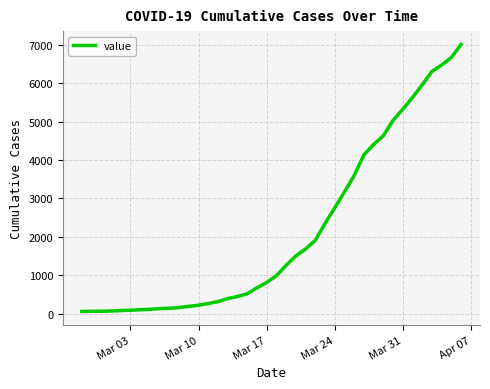

What is the greatest value displayed?

7003